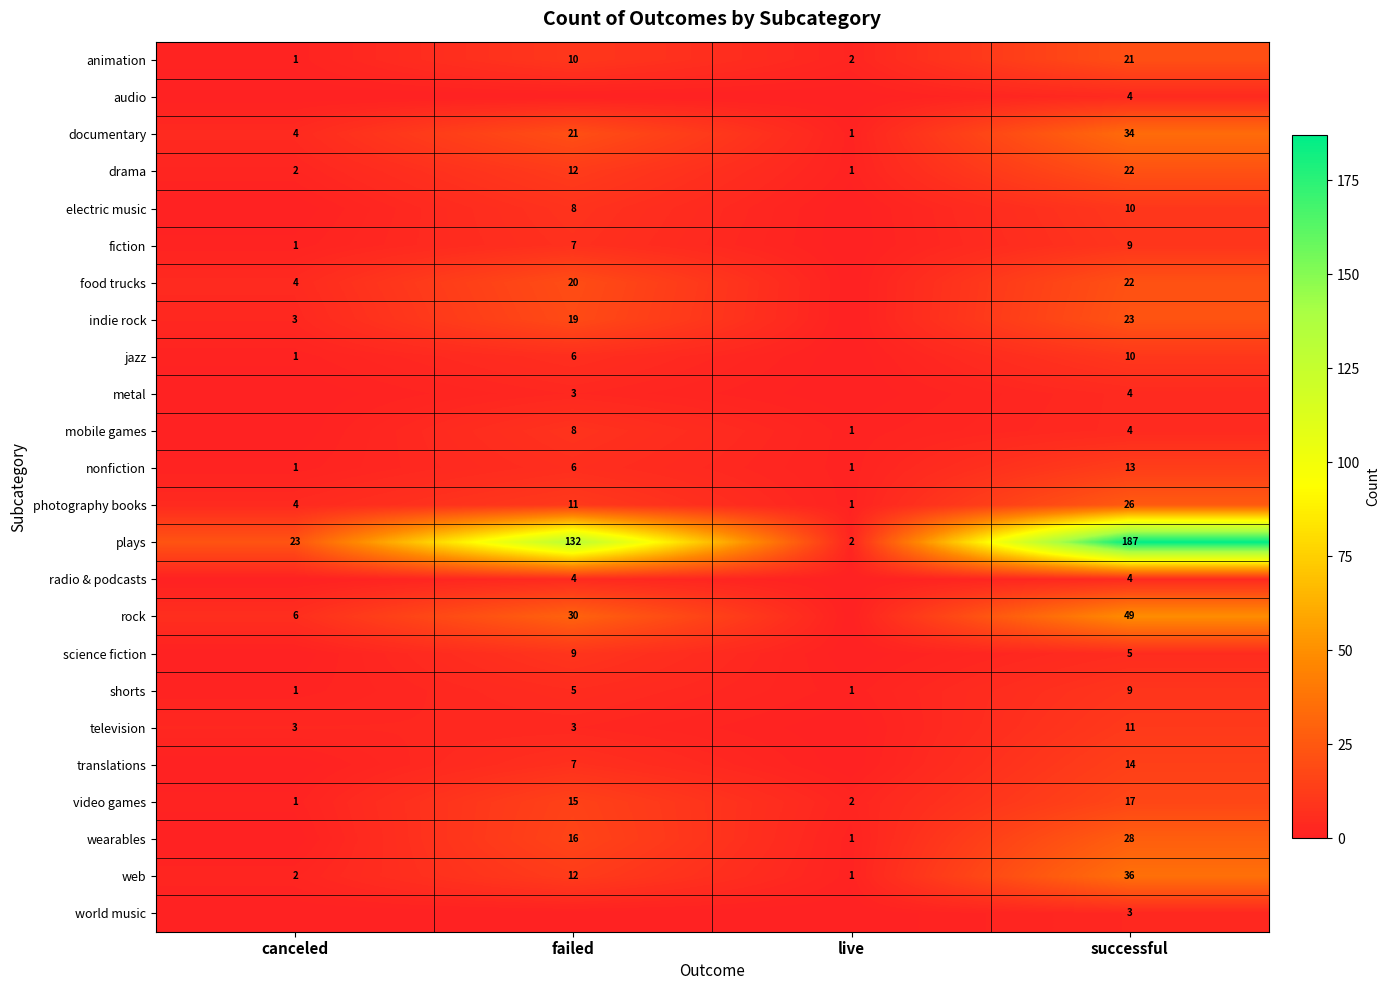

Rank the categories by photography books value from highest to lowest.

successful, failed, canceled, live